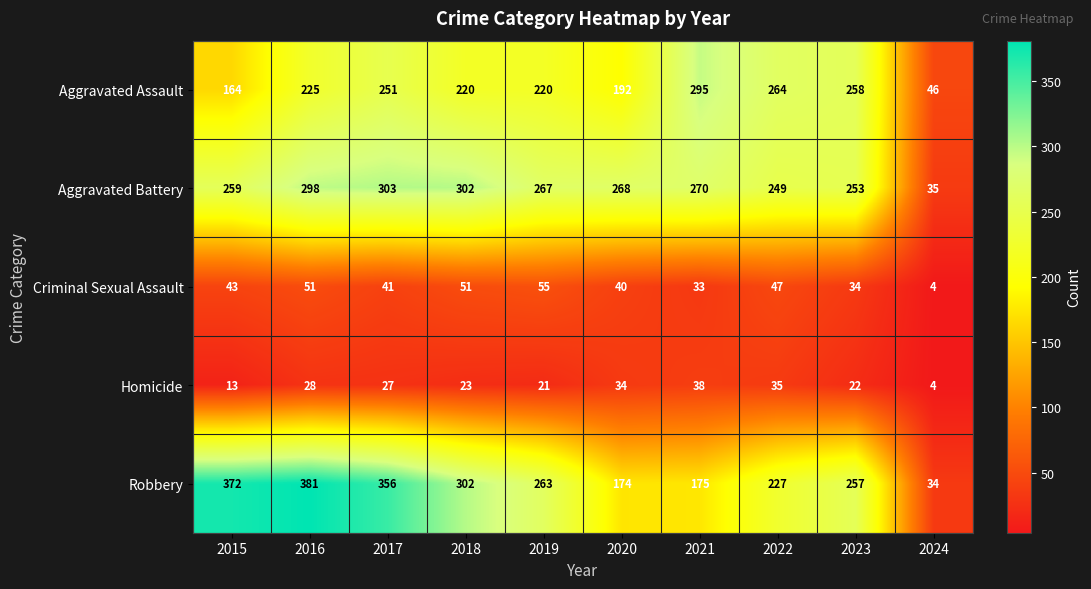

What is the total value across all series at 2022?

822